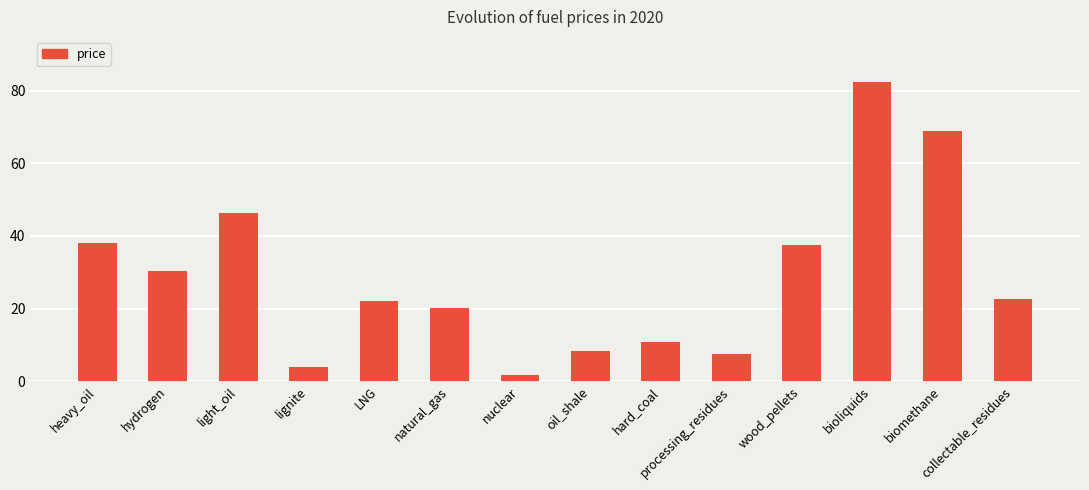

What is the label of the 12th bar from the right?

light_oil